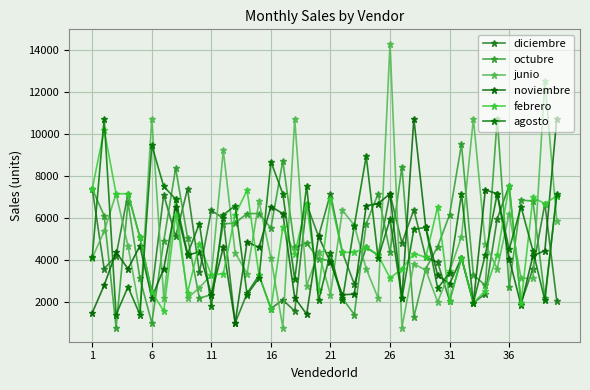

How many distinct data groups are displayed?

6